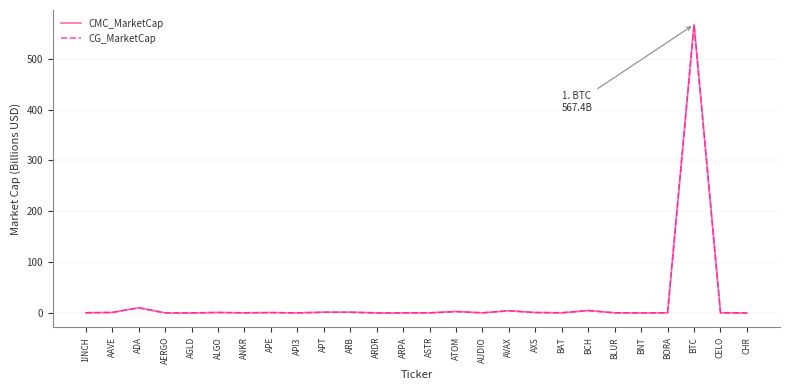

What is the maximum value for CG_MarketCap?

567.6